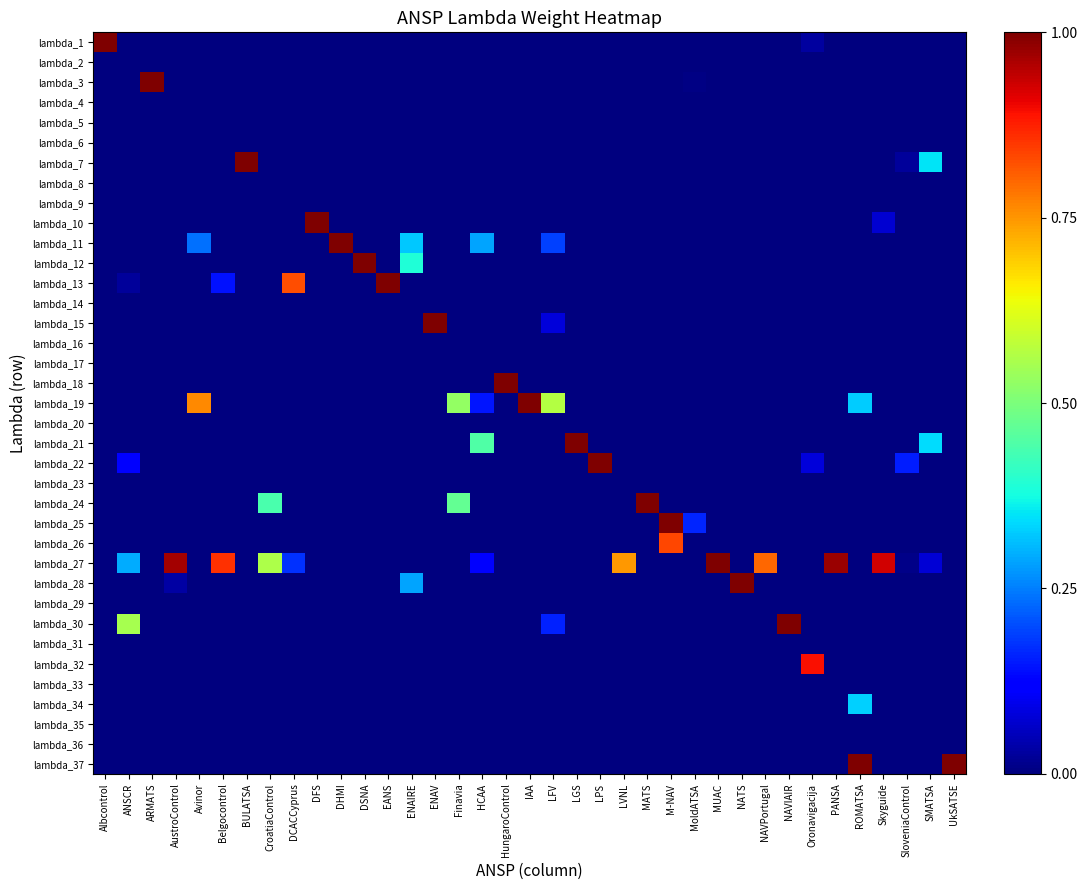

At how many categories does at least one series exceed 0?

37